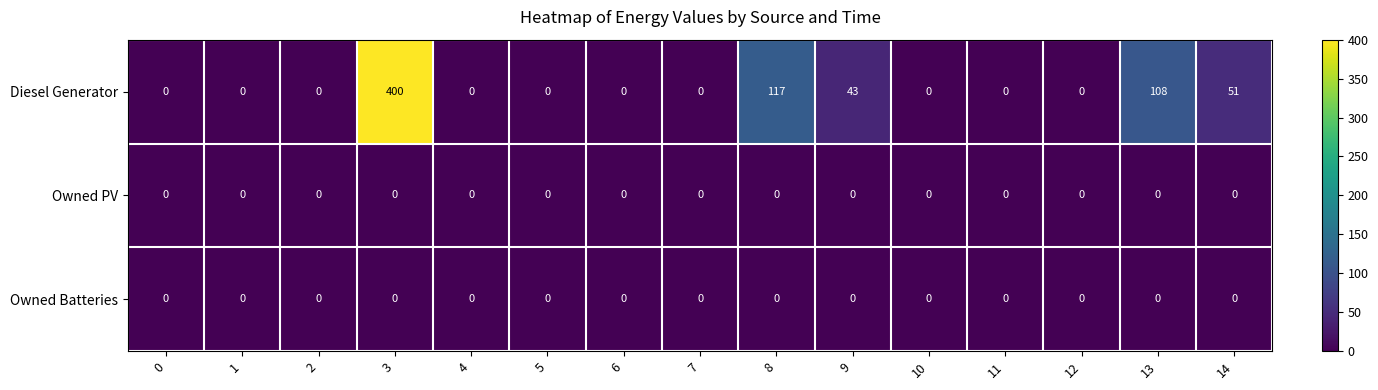

Count the number of data series in this chart.

3